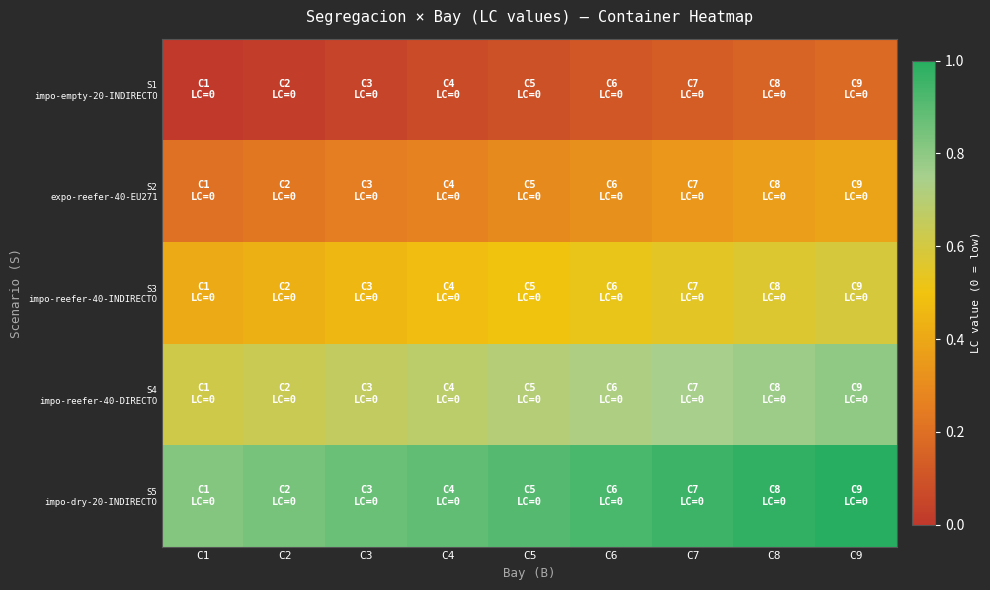

Reading left to right, what are all the values shown in this chart?

row_0: C1=0.0	C2=0.0	C3=0.0	C4=0.1	C5=0.1	C6=0.1	C7=0.1	C8=0.2	C9=0.2
row_1: C1=0.2	C2=0.2	C3=0.2	C4=0.3	C5=0.3	C6=0.3	C7=0.3	C8=0.4	C9=0.4
row_2: C1=0.4	C2=0.4	C3=0.5	C4=0.5	C5=0.5	C6=0.5	C7=0.5	C8=0.6	C9=0.6
row_3: C1=0.6	C2=0.6	C3=0.7	C4=0.7	C5=0.7	C6=0.7	C7=0.7	C8=0.8	C9=0.8
row_4: C1=0.8	C2=0.8	C3=0.9	C4=0.9	C5=0.9	C6=0.9	C7=1.0	C8=1.0	C9=1.0